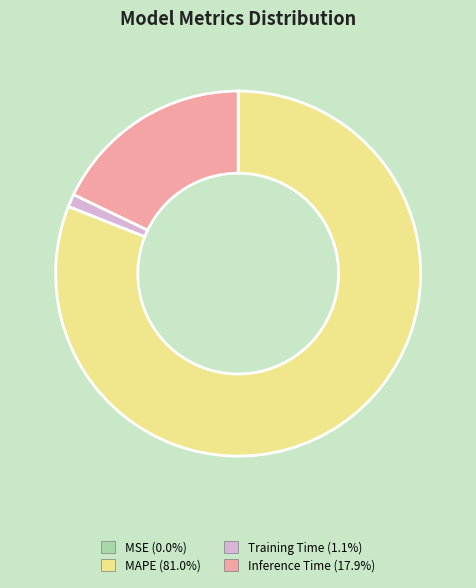

Combined, do Training Time and Inference Time account for over 50%?

No